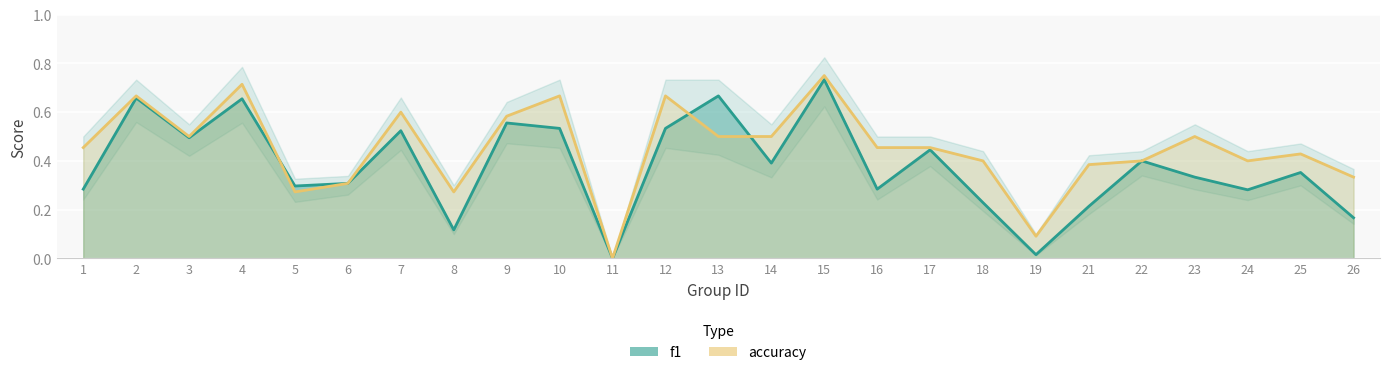

What is the difference between the maximum and minimum values in the f1 series?

0.7